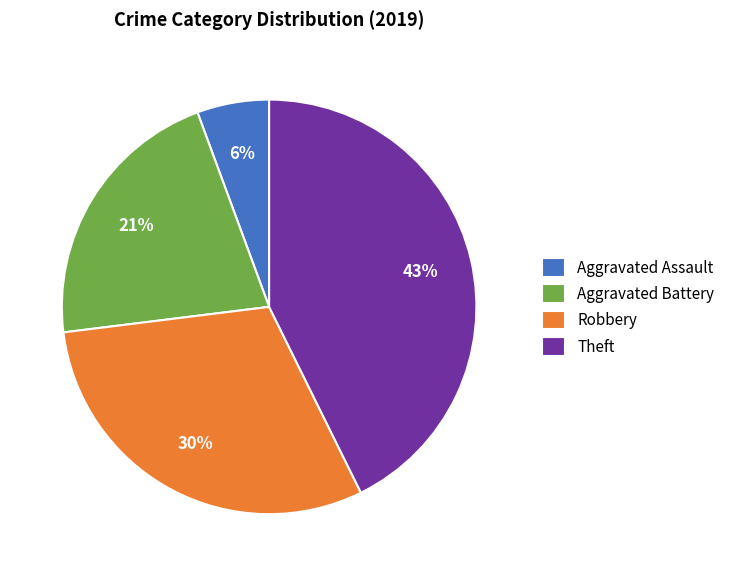

To the nearest percent, what portion does Robbery represent?

30%